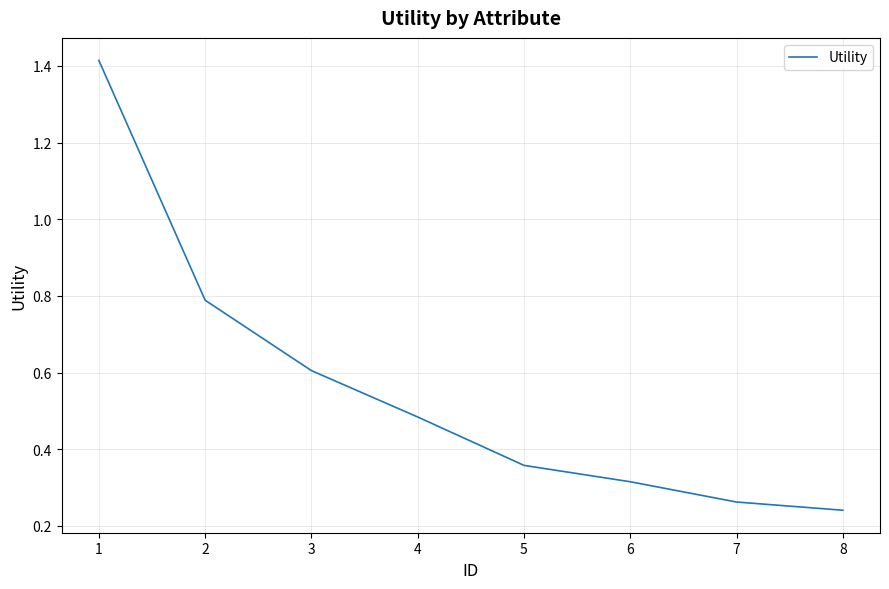

True or false: the data shows 0.2 at 4.

False